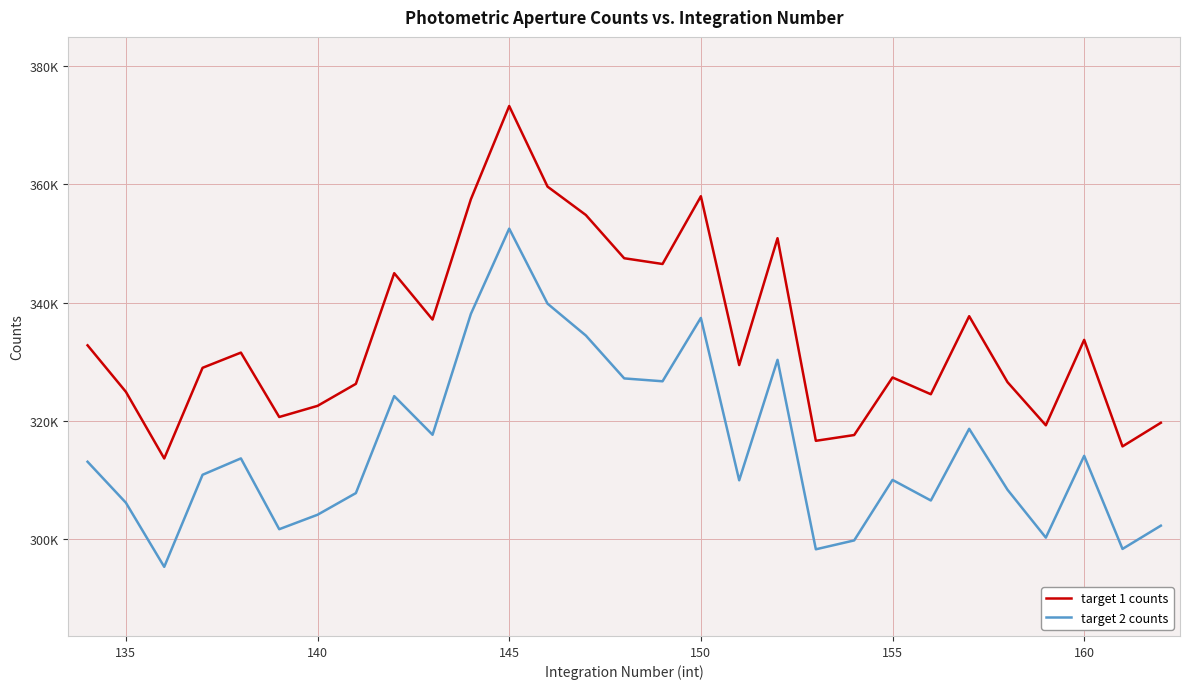

What are all the series names shown in the legend?

target 1 counts, target 2 counts